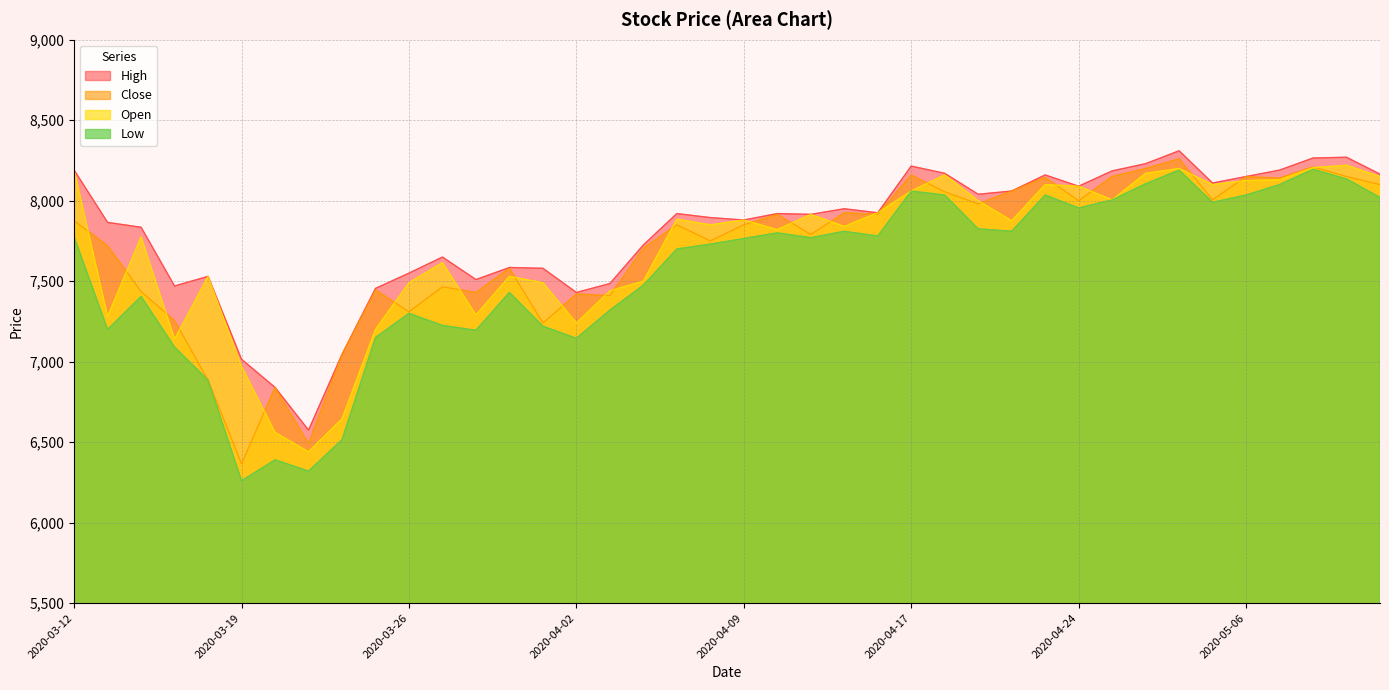

What is the label of the 2nd point from the right?

2020-05-11